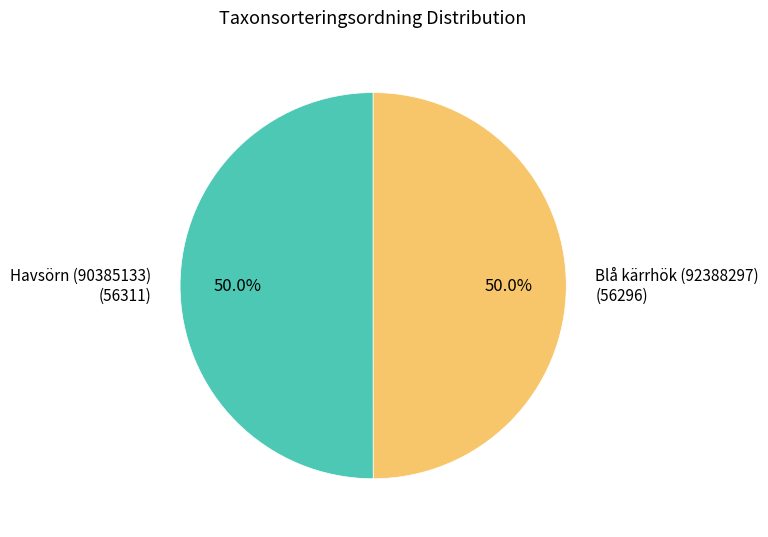

What percentage is NOT represented by Blå kärrhök (92388297)?

50.0%